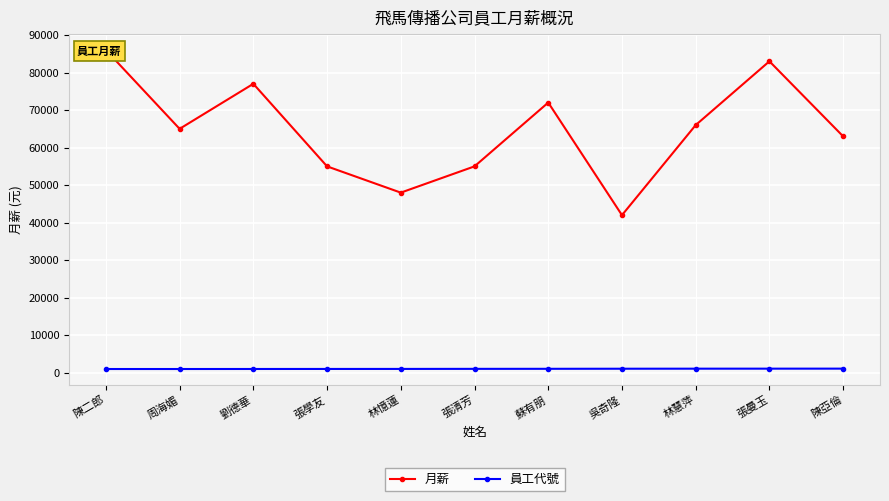

At 周海媚, list the series in order from smallest to largest.

員工代號, 月薪